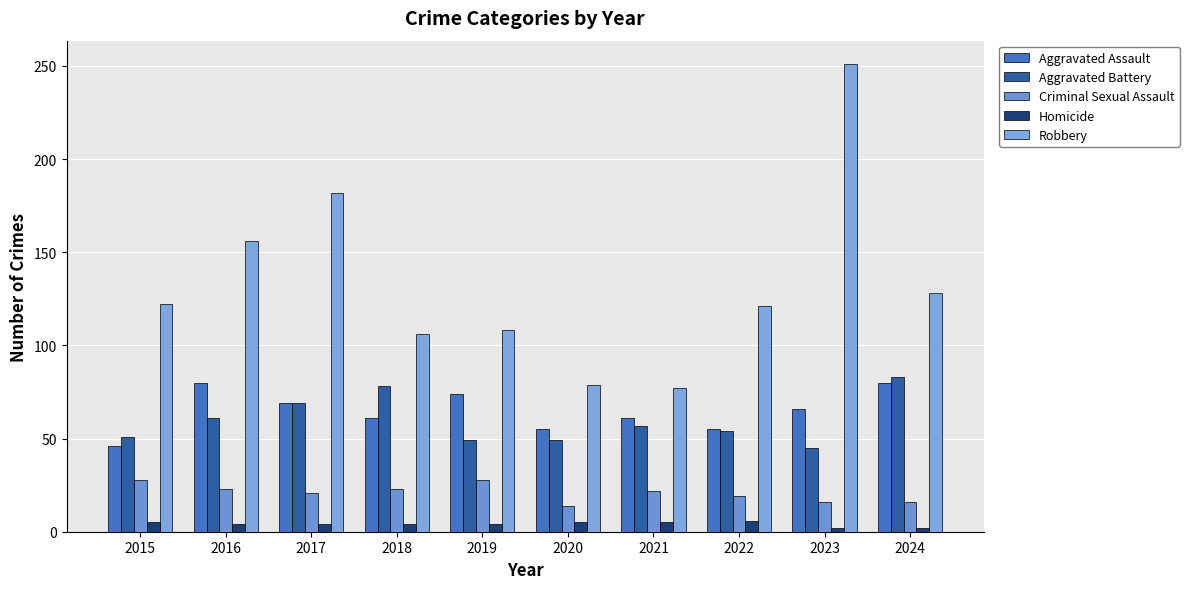

What is the difference between the maximum and minimum values in the Robbery series?

174